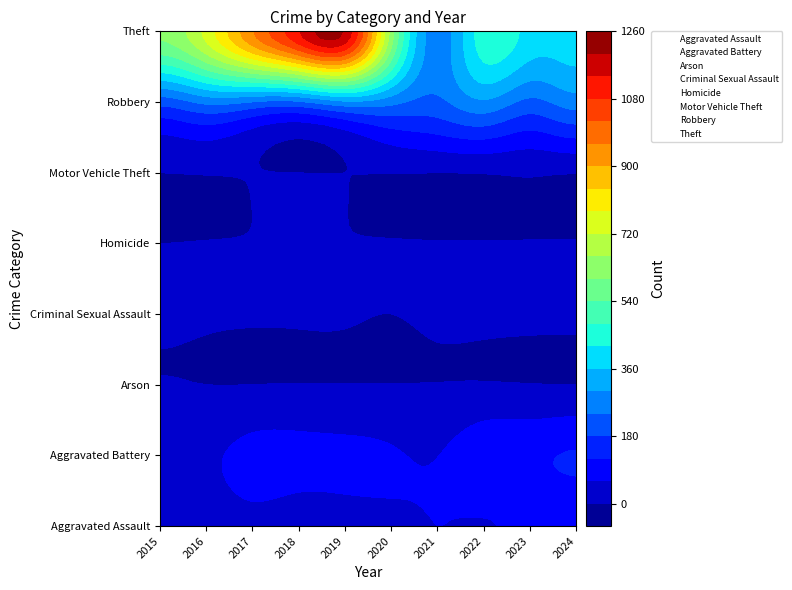

Rank the series at 2023 from highest to lowest value.

Theft, Robbery, Aggravated Battery, Aggravated Assault, Criminal Sexual Assault, Motor Vehicle Theft, Homicide, Arson